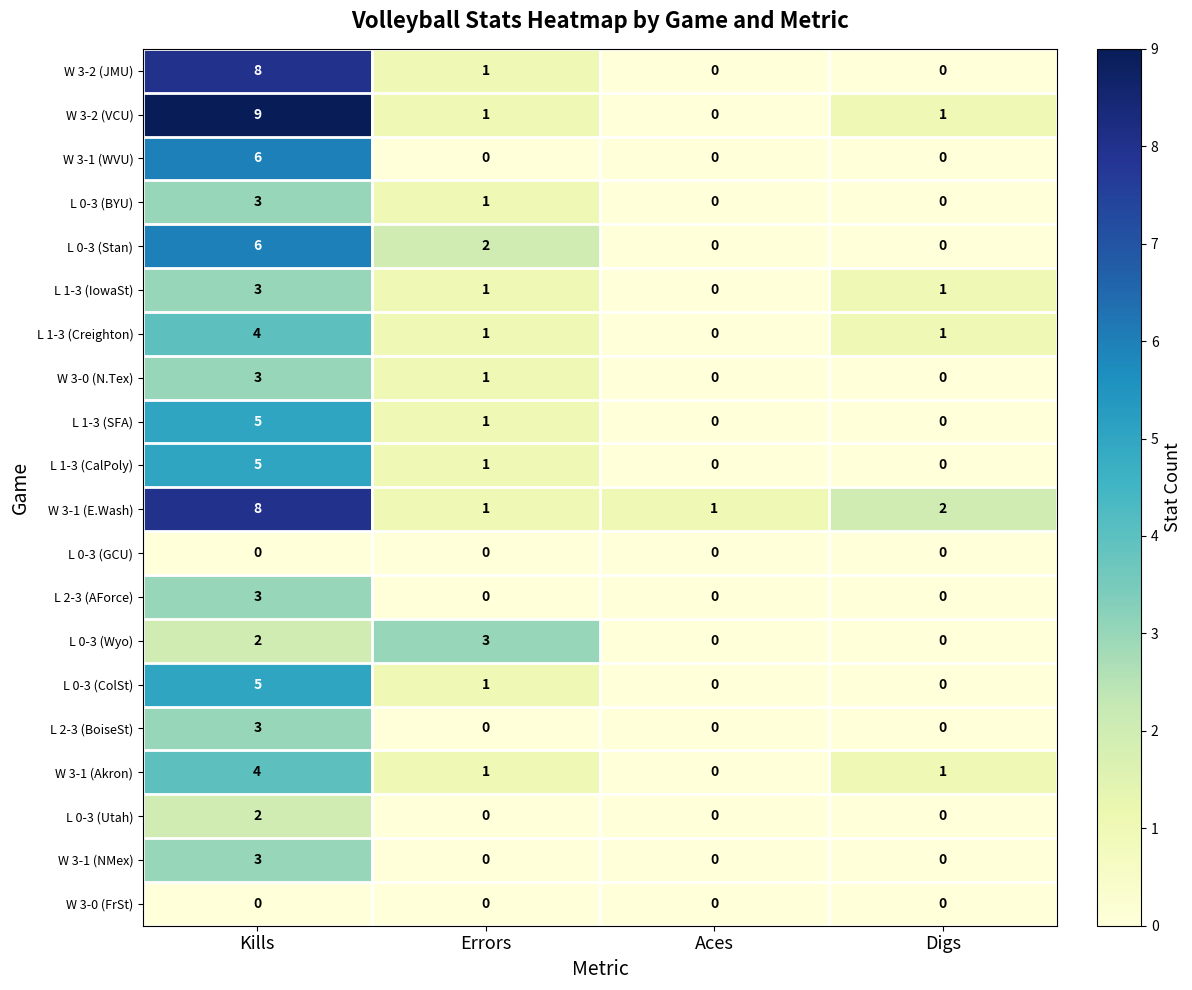

What is the sum of all L 0-3 (ColSt) values?

6